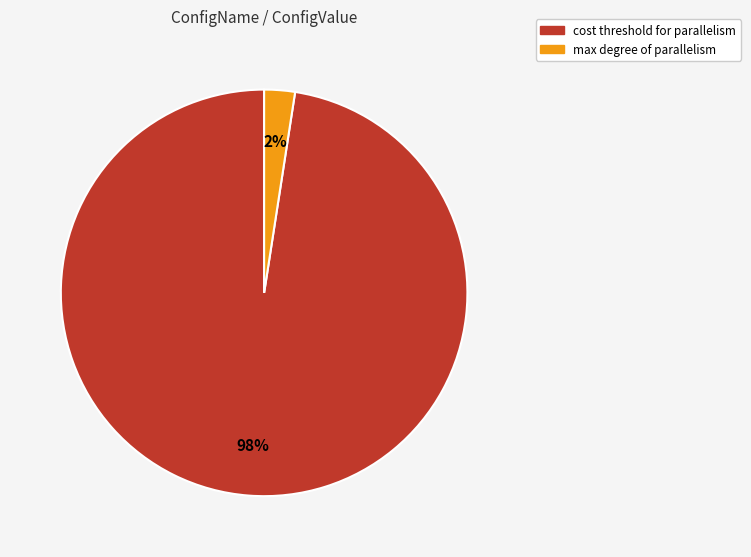

True or false: max degree of parallelism accounts for 2% of the total.

True